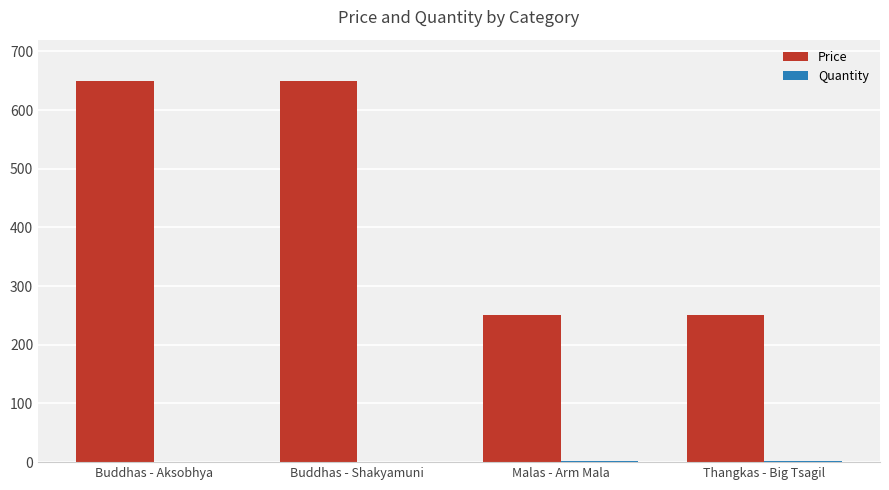

Which series has the largest total across all categories?

Price